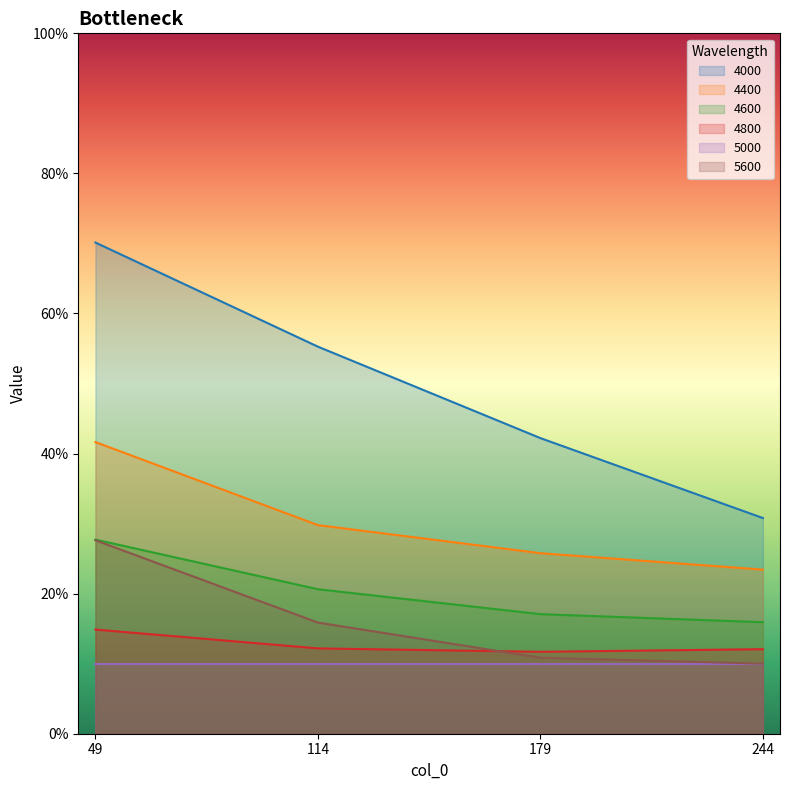

Which series has the largest range (max minus min)?

4000